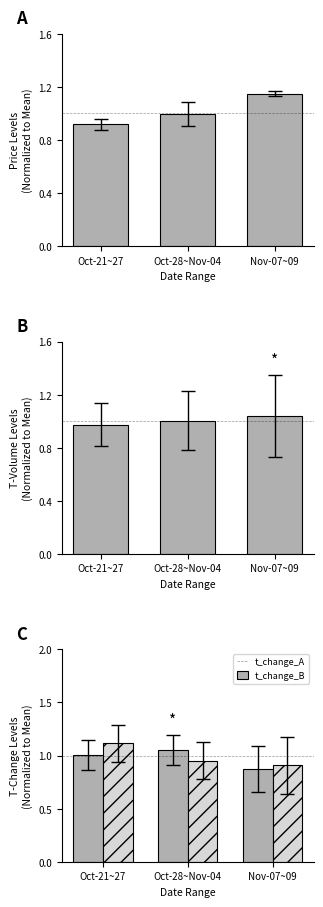

Reading left to right, transcribe all the data shown in this chart.

price: Oct-21~27=0.9	Oct-28~Nov-04=1.0	Nov-07~09=1.1
t_volume: Oct-21~27=1.0	Oct-28~Nov-04=1.0	Nov-07~09=1.0
t_change_A: Oct-21~27=1.0	Oct-28~Nov-04=1.1	Nov-07~09=0.9
t_change_B: Oct-21~27=1.1	Oct-28~Nov-04=1.0	Nov-07~09=0.9